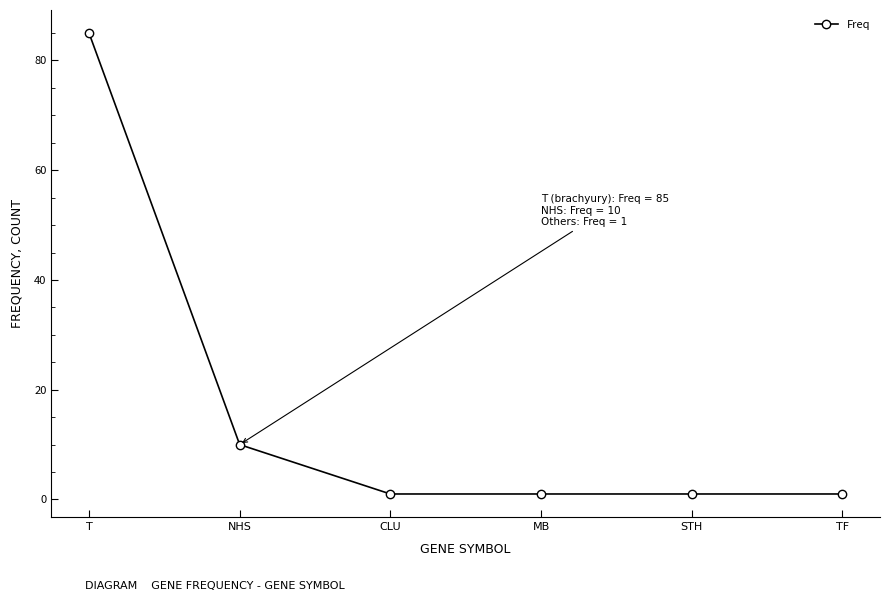

Count the number of categories in the chart.

6